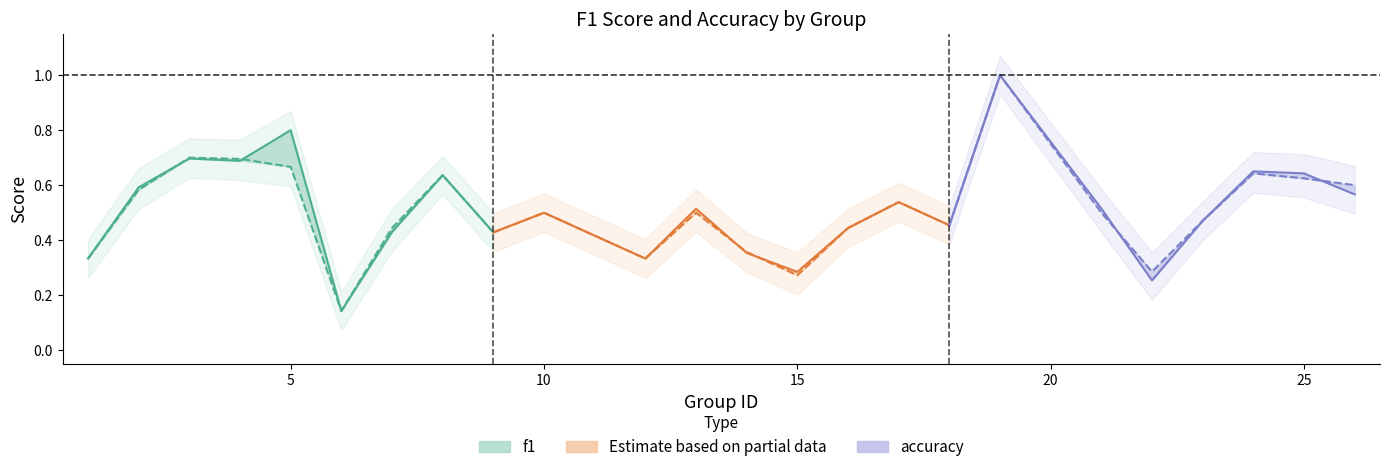

How many f1 values are between 0 and 1?

9